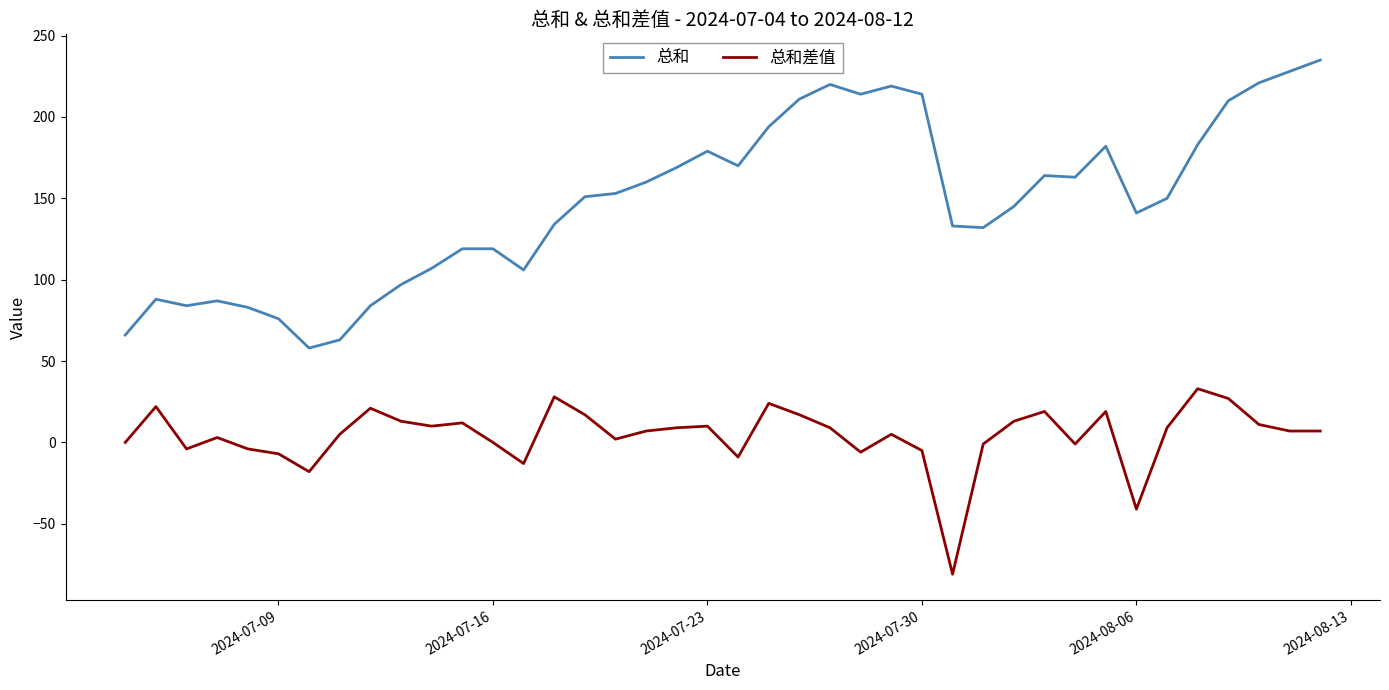

Rank the series by their average value, from lowest to highest.

总和差值, 总和